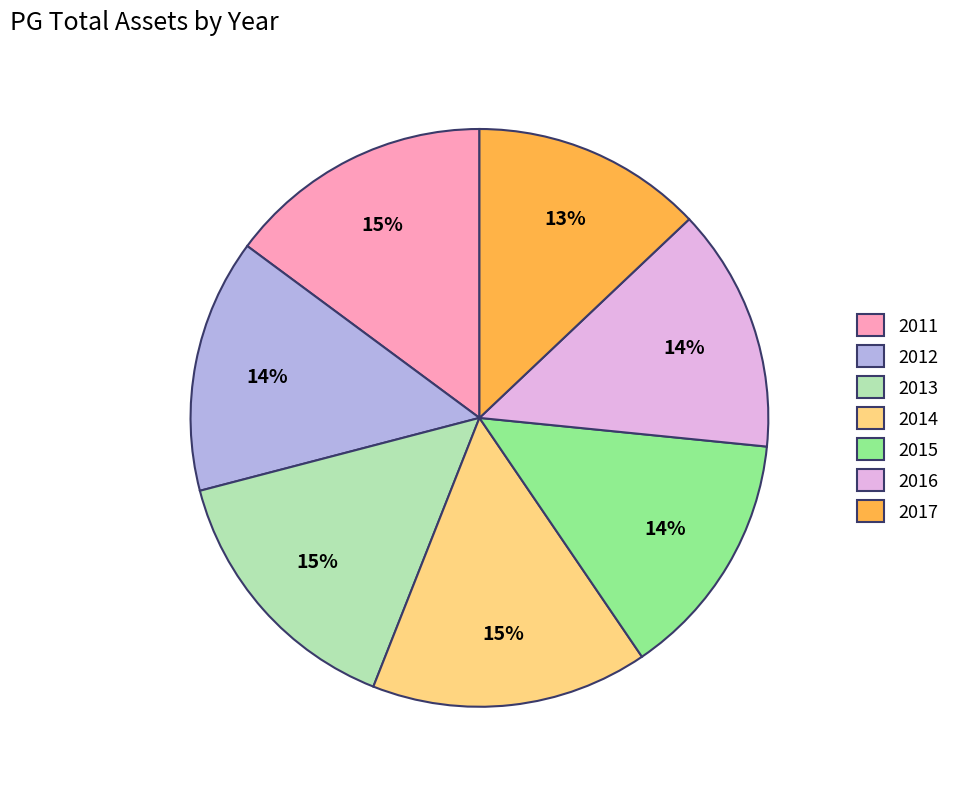

Which has a higher value, 2013 or 2016?

2013